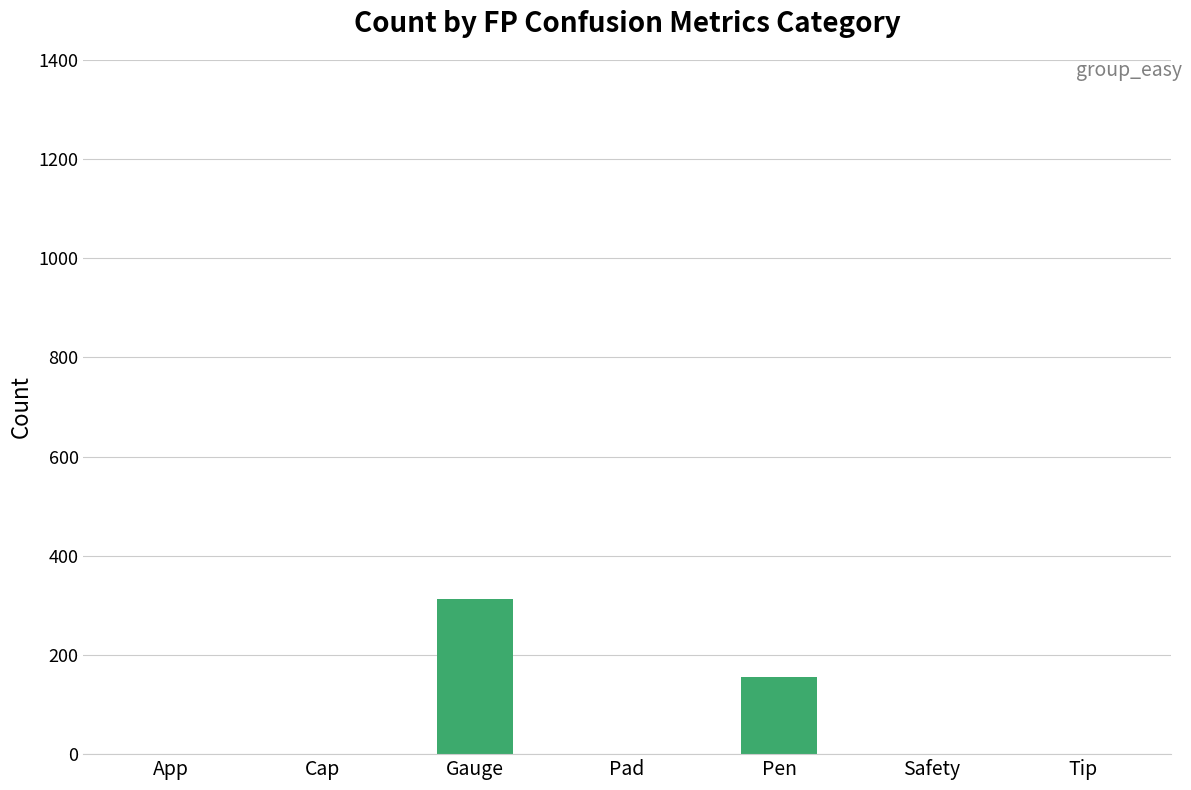

What is the average value?

67